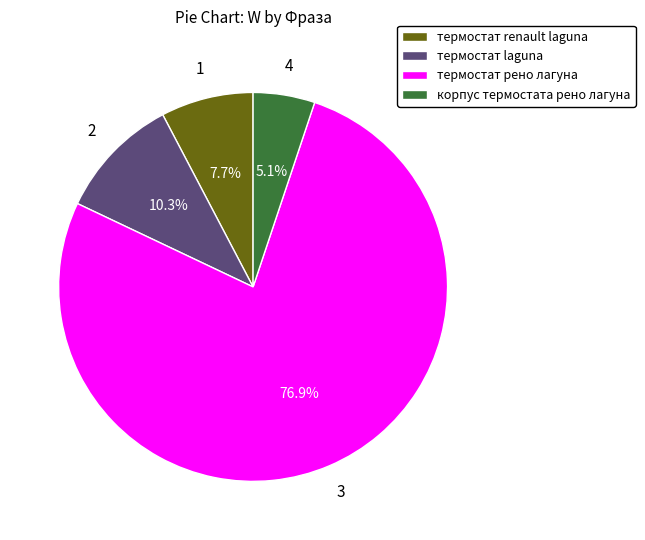

What portion of the pie excludes термостат renault laguna?

92.3%